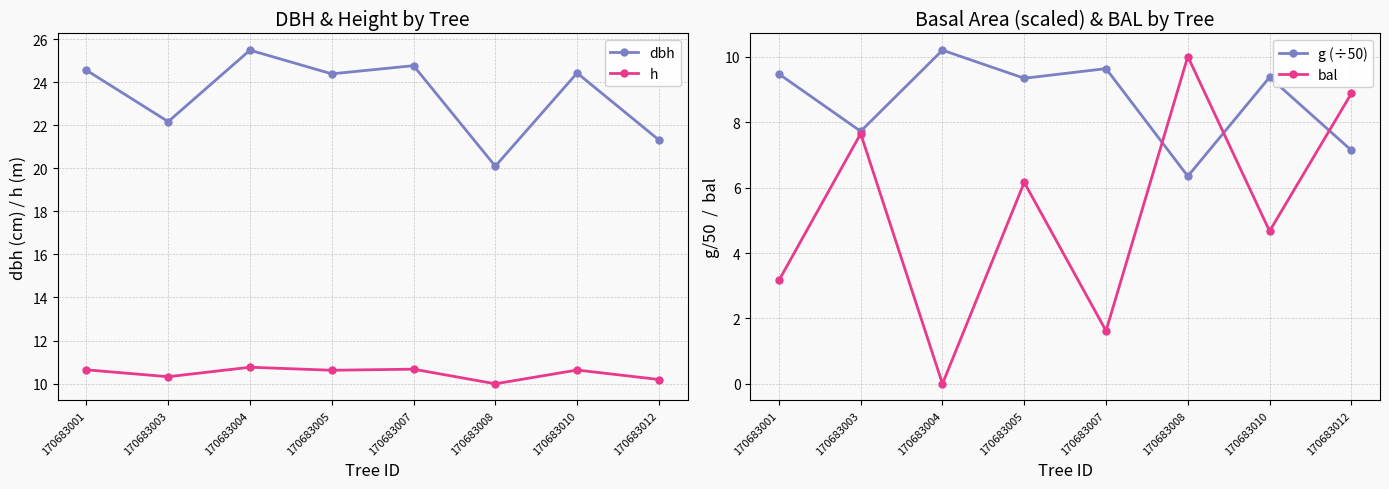

Which series has the widest spread of values?

bal